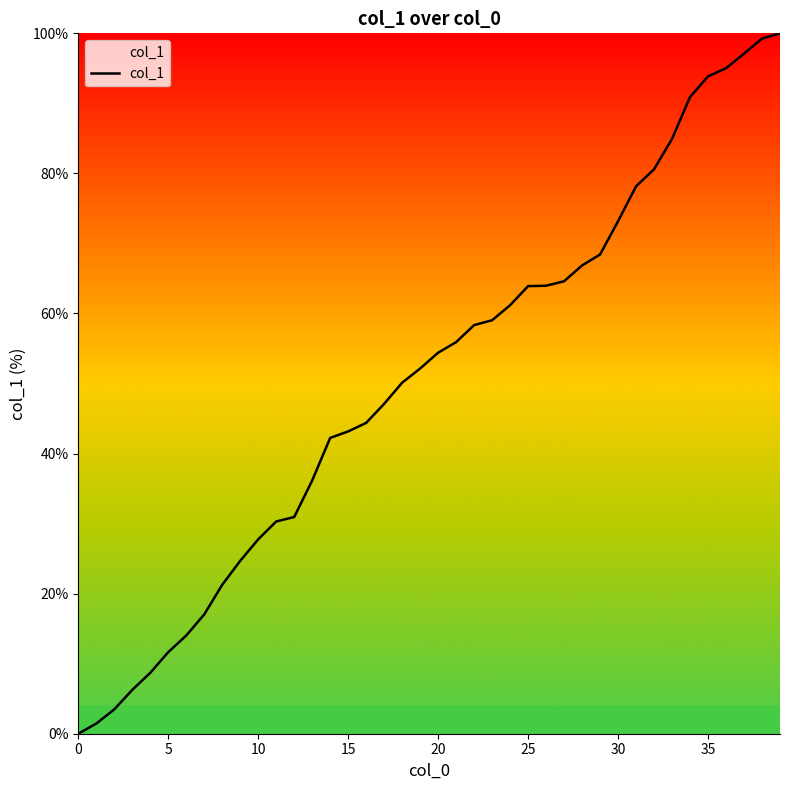

What is the maximum value shown in the chart?

100.0